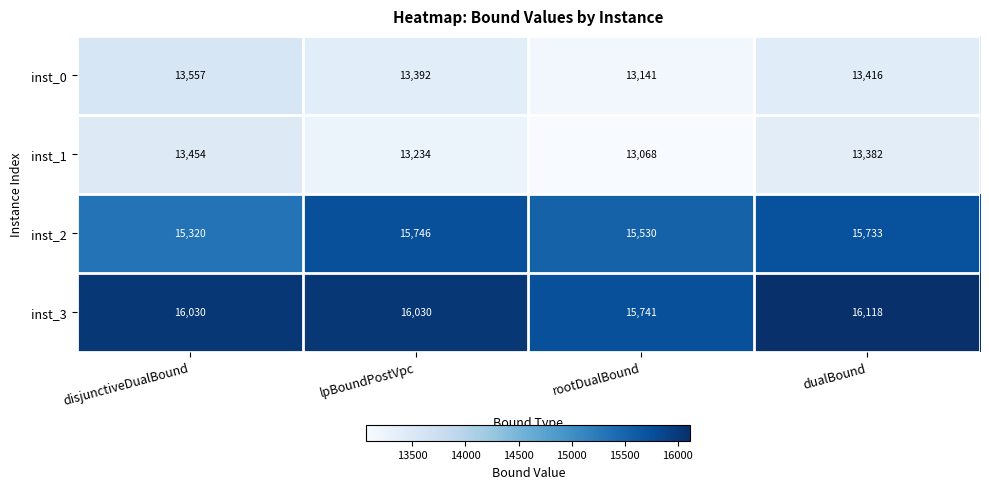

What is the total value across all series at disjunctiveDualBound?

58361